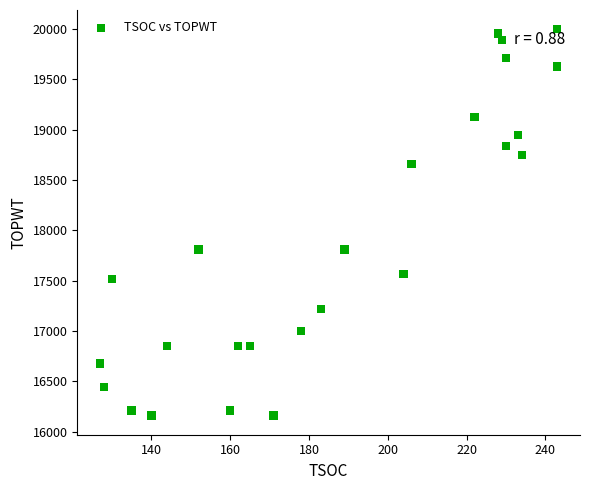

What is the range of X values (max minus min)?

116